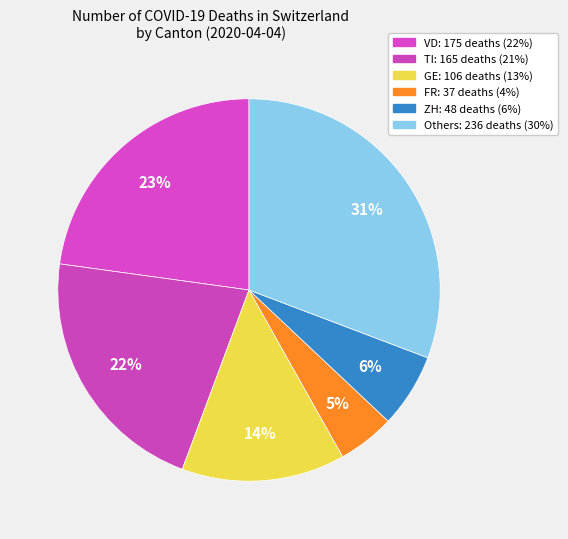

Count the number of slices in the pie.

6